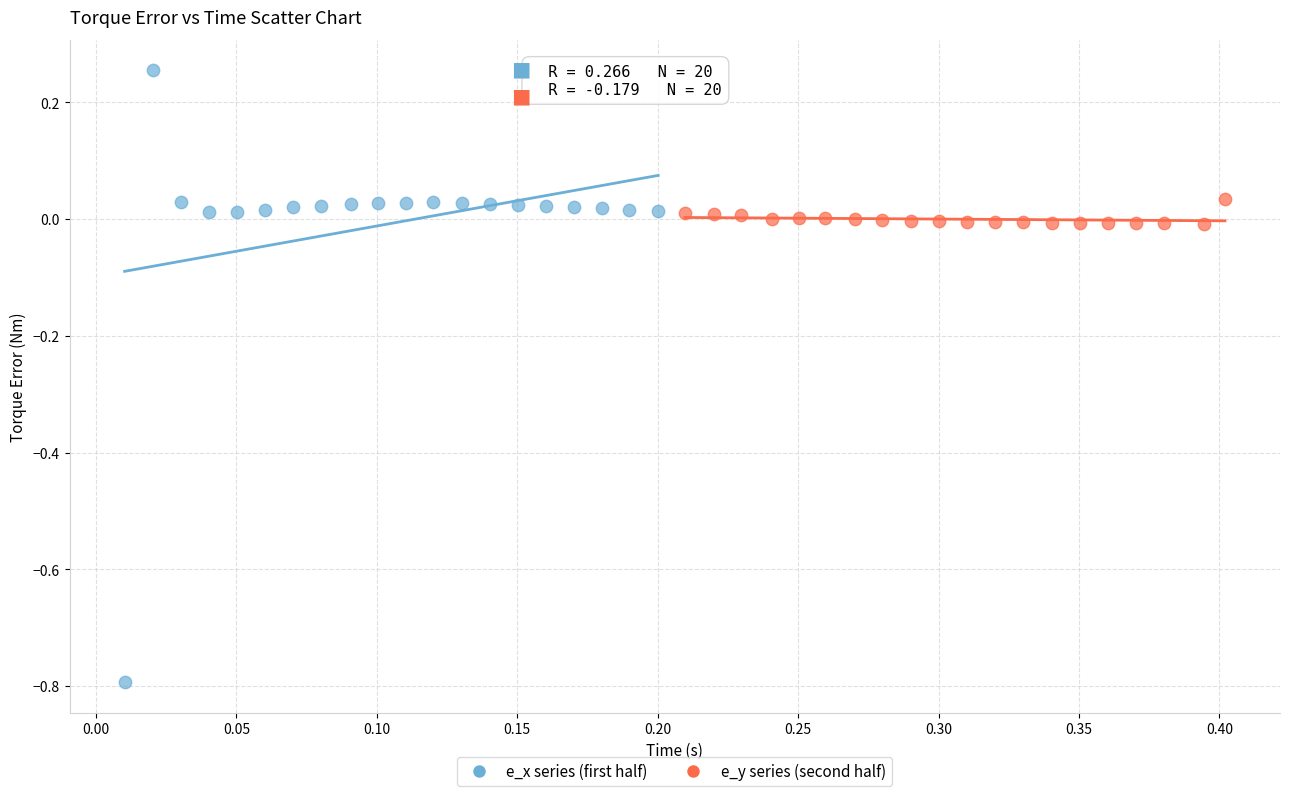

Which series contains the highest Y value?

e_x series (first half)